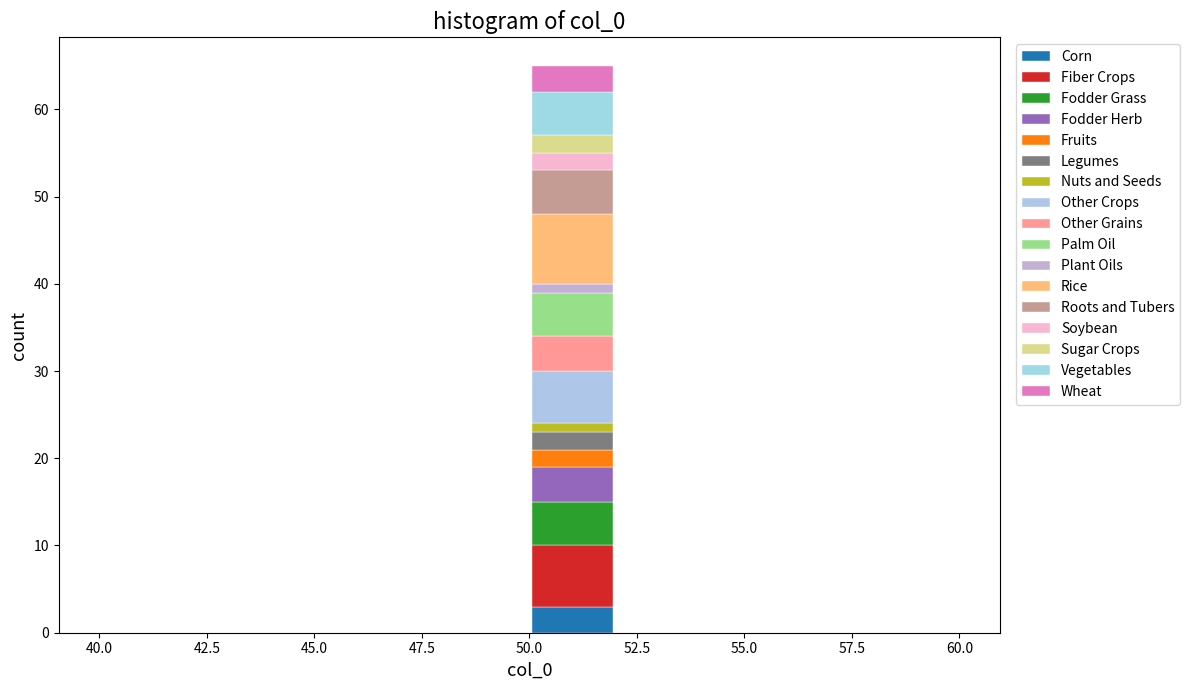

Reading left to right, list every stacked bar in this chart as the range it spans on the x-axis followed by its total height. The values are not printed on the chart, so give them approximately, as read against the axis.

40 to 42: 0
42 to 44: 0
44 to 46: 0
46 to 48: 0
48 to 50: 0
50 to 52: 65
52 to 54: 0
54 to 56: 0
56 to 58: 0
58 to 60: 0